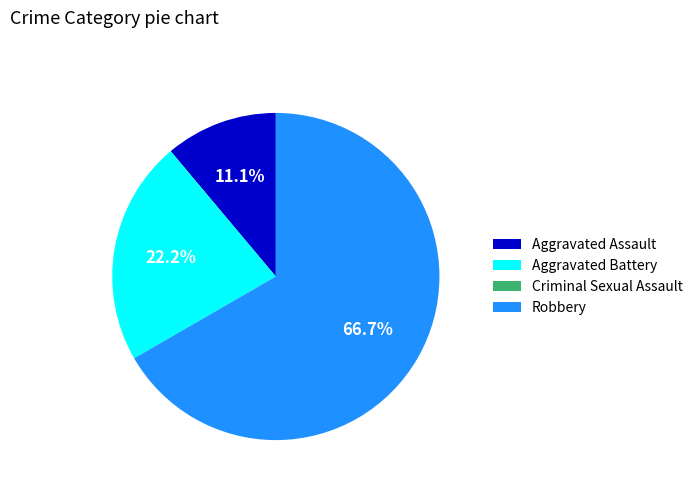

True or false: Robbery accounts for 67% of the total.

True